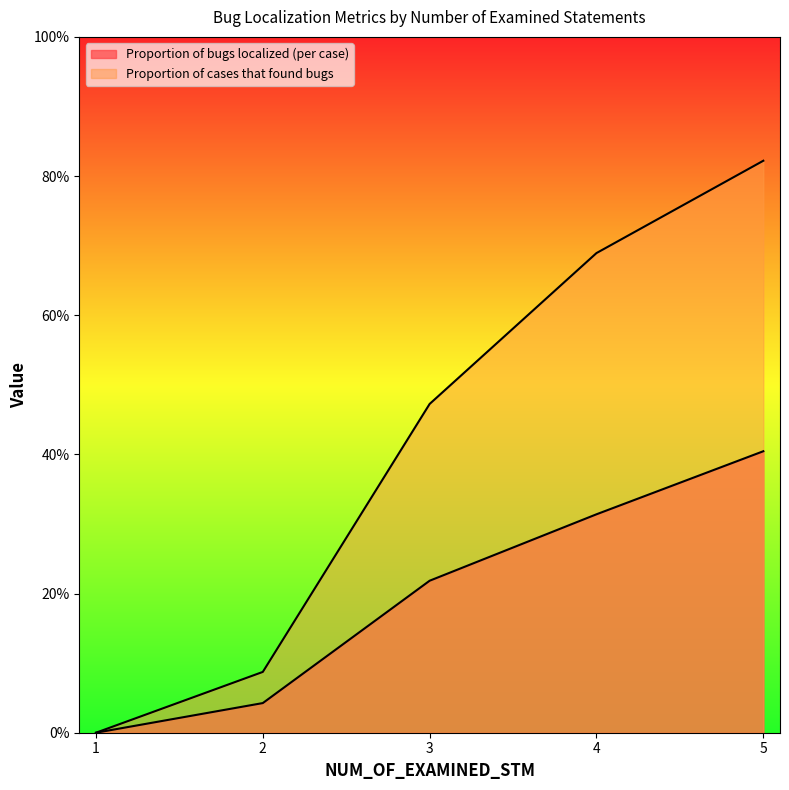

The value of Proportion of bugs localized (per case) at 5 is 0.4. True or false?

True